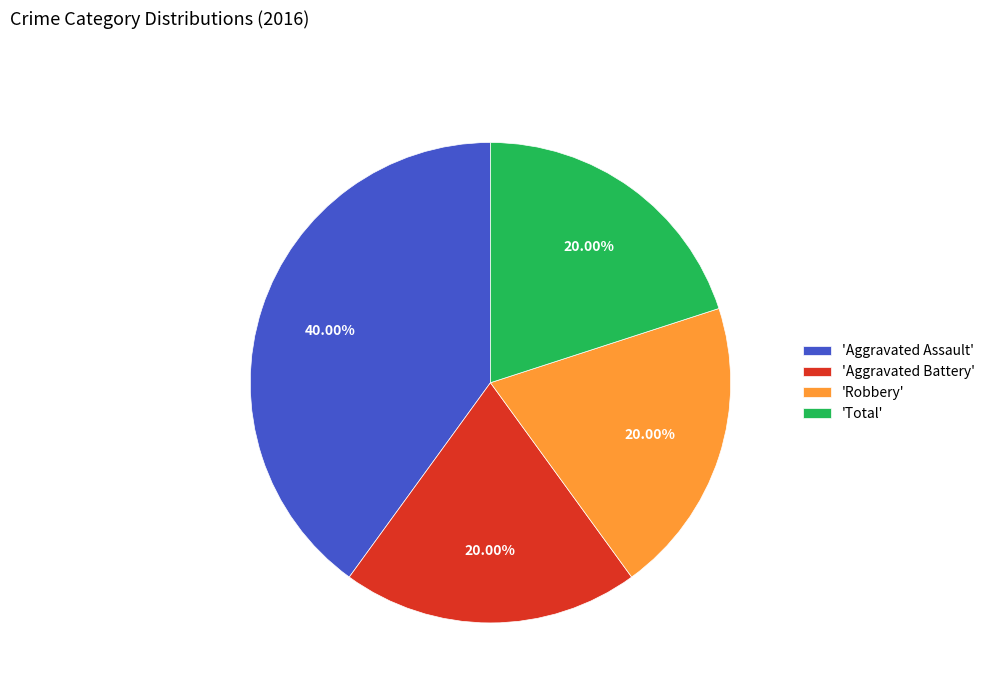

Which has a higher value, 'Aggravated Battery' or 'Aggravated Assault'?

'Aggravated Assault'